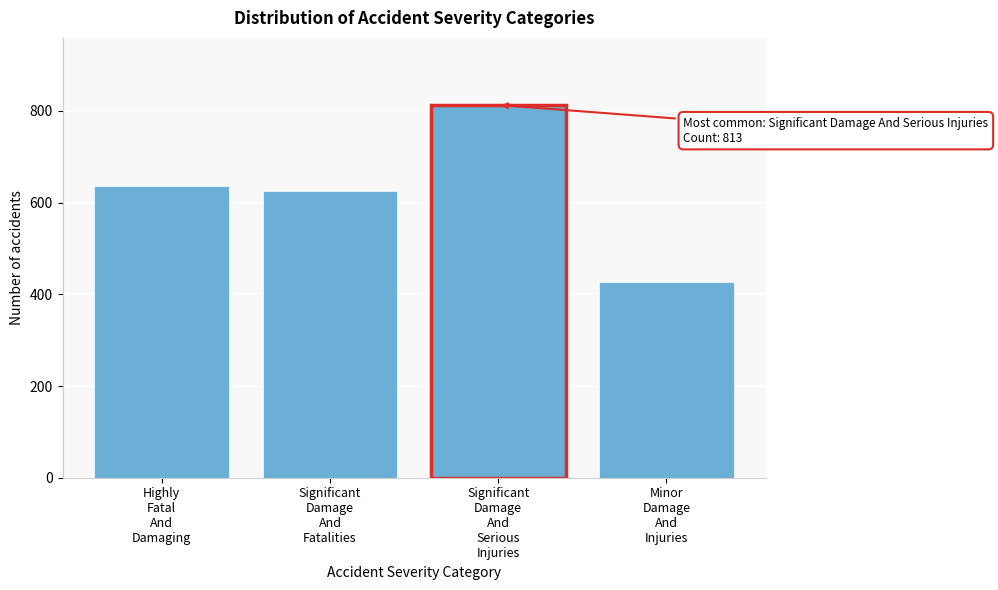

Reading left to right, list all the values displayed in this chart.

636	625	813	426